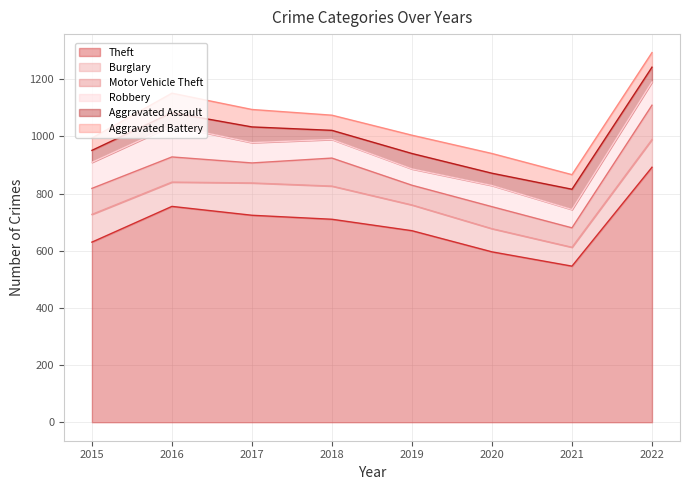

Which series changed the most between 2018 and 2022?

Theft